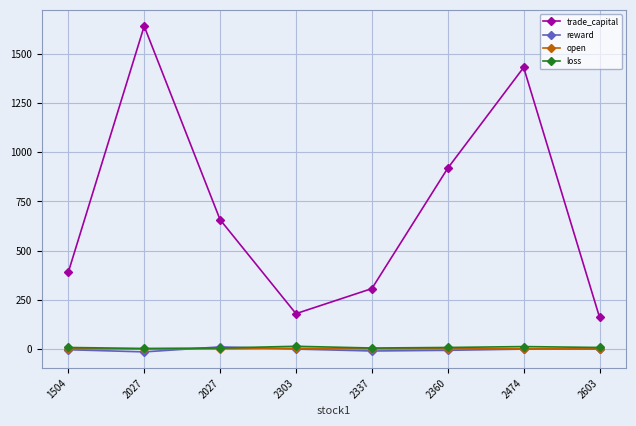

What is the minimum value shown in the chart?

-13.5